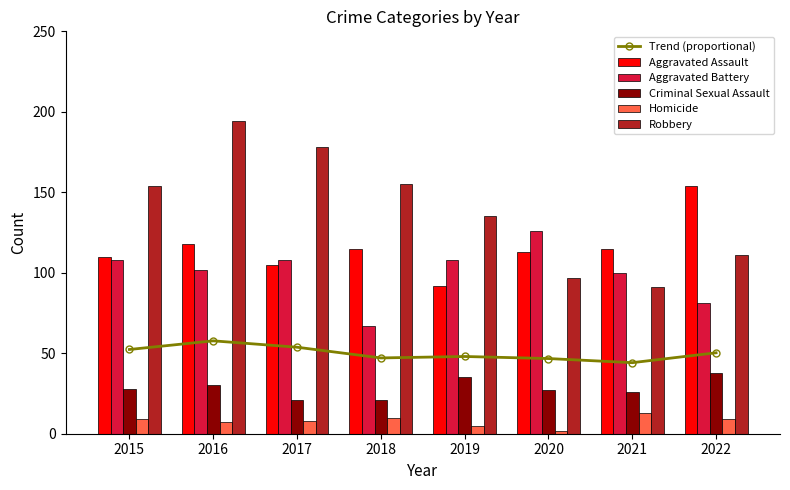

Is it true that Aggravated Assault equals 115.0 at 2021?

True